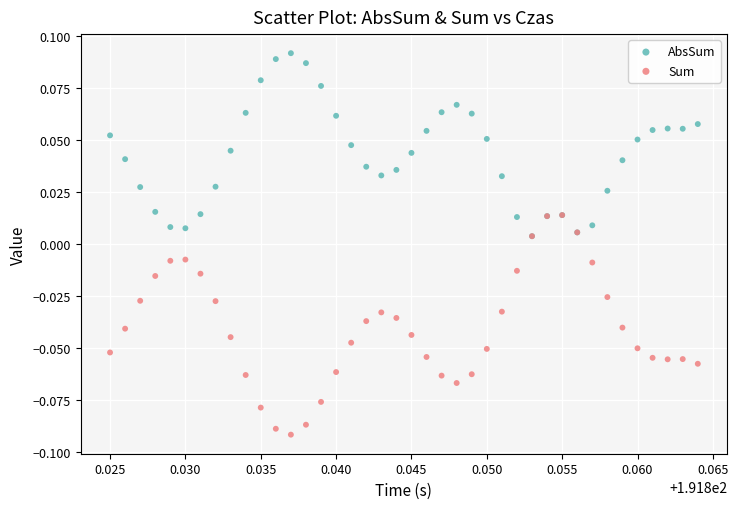

What are all the series names shown in the legend?

AbsSum, Sum